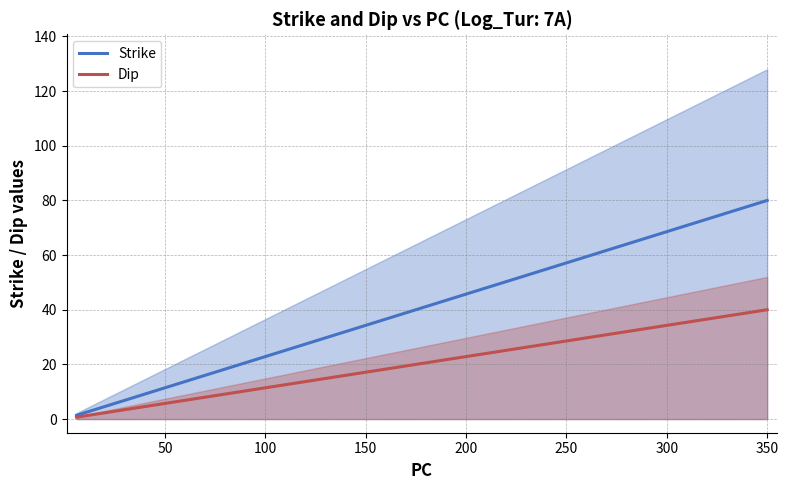

What is the sum of all Strike values?

918.4